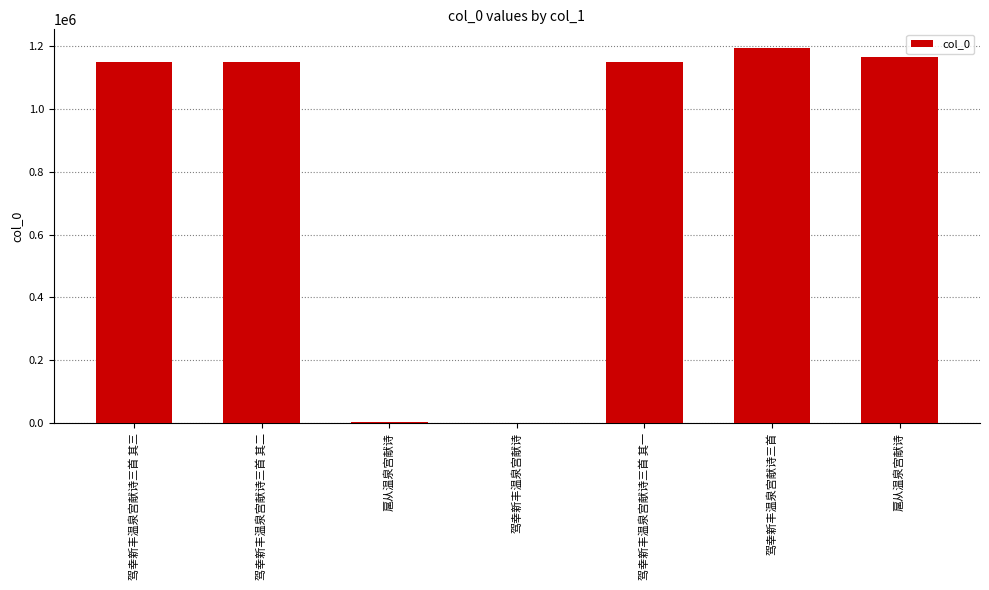

How many distinct data groups are displayed?

1